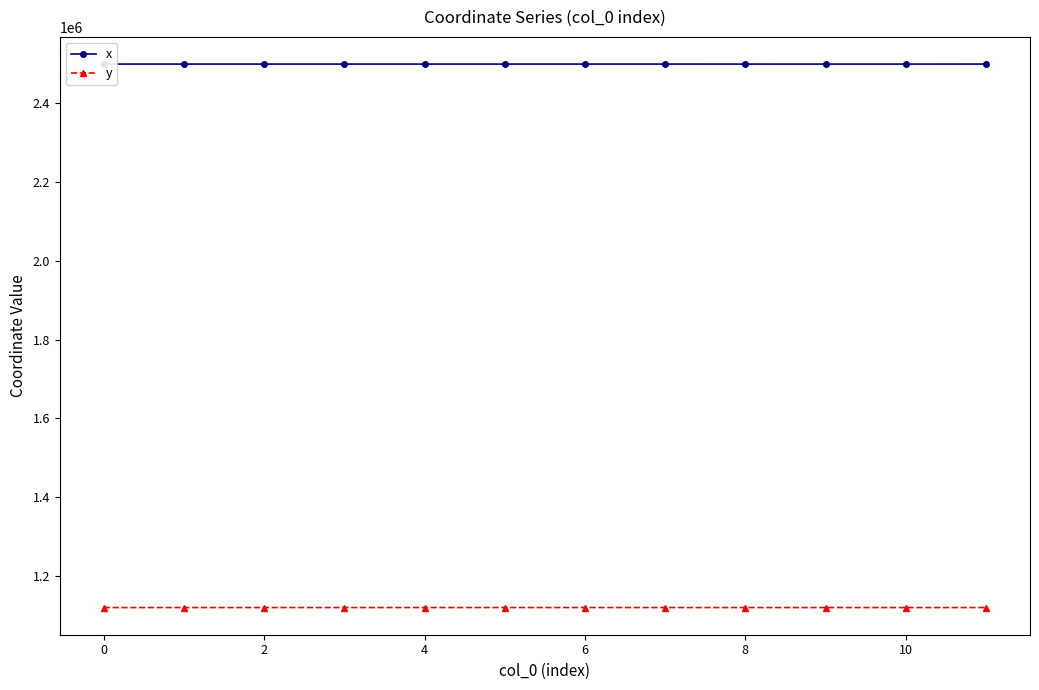

True or false: y and x cross at least once.

False